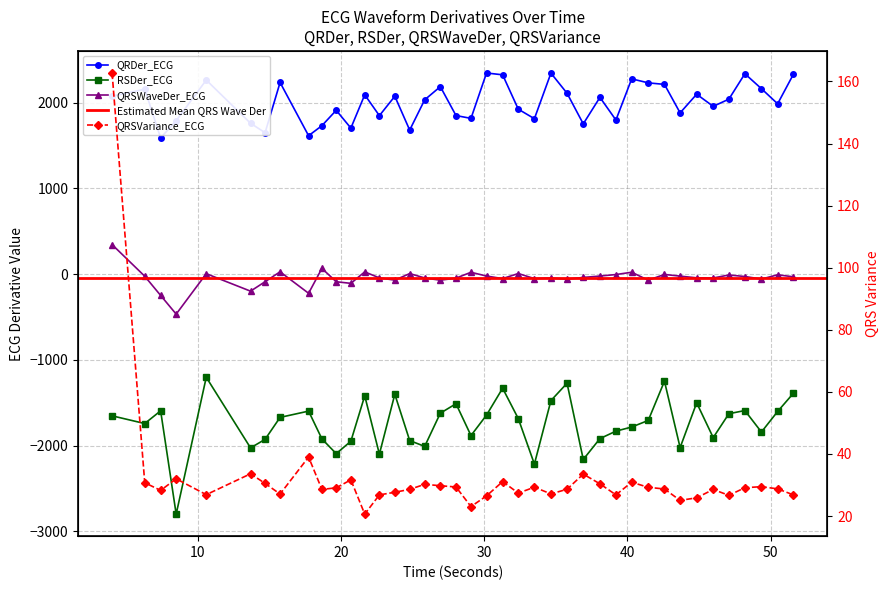

What is the label of the 7th point from the right?

44.8359375